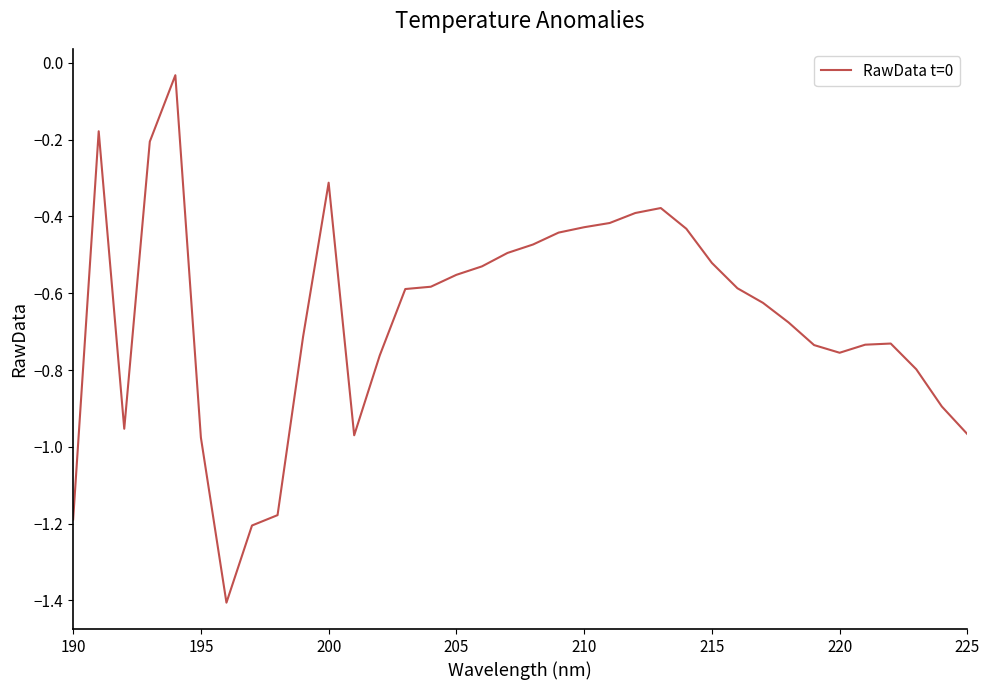

Does the chart display data point markers on the line(s)?

No